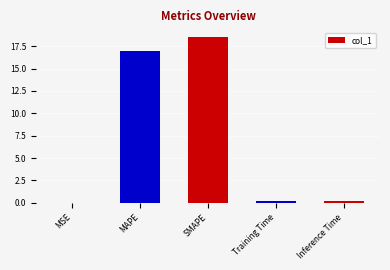

Between MAPE and SMAPE, which is larger?

SMAPE